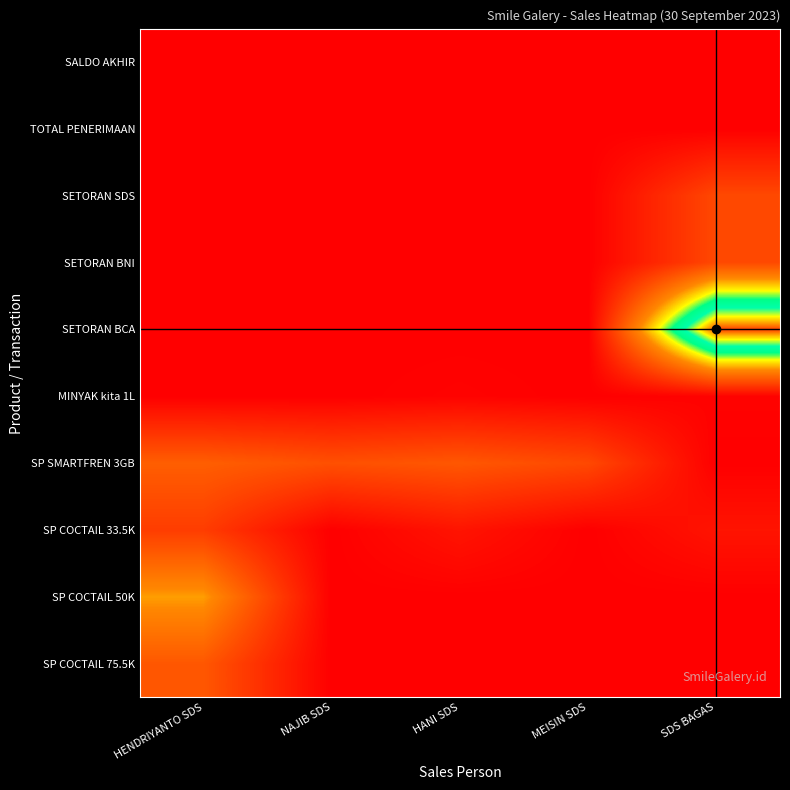

Reading right to left, what are all the values shown in this chart?

SP COCTAIL 75.5K: SDS BAGAS=0	MEISIN SDS=0	HANI SDS=0	NAJIB SDS=0	HENDRIYANTO SDS=180000
SP COCTAIL 50K: SDS BAGAS=0	MEISIN SDS=0	HANI SDS=0	NAJIB SDS=0	HENDRIYANTO SDS=300000
SP COCTAIL 33.5K: SDS BAGAS=42000	MEISIN SDS=0	HANI SDS=42000	NAJIB SDS=0	HENDRIYANTO SDS=126000
SP SMARTFREN 3GB: SDS BAGAS=0	MEISIN SDS=150000	HANI SDS=180000	NAJIB SDS=165000	HENDRIYANTO SDS=195000
MINYAK kita 1L: SDS BAGAS=7000	MEISIN SDS=0	HANI SDS=7000	NAJIB SDS=0	HENDRIYANTO SDS=0
SETORAN BCA: SDS BAGAS=700000	MEISIN SDS=0	HANI SDS=0	NAJIB SDS=0	HENDRIYANTO SDS=0
SETORAN BNI: SDS BAGAS=150000	MEISIN SDS=0	HANI SDS=0	NAJIB SDS=0	HENDRIYANTO SDS=0
SETORAN SDS: SDS BAGAS=150000	MEISIN SDS=0	HANI SDS=0	NAJIB SDS=0	HENDRIYANTO SDS=0
TOTAL PENERIMAAN: SDS BAGAS=0	MEISIN SDS=0	HANI SDS=0	NAJIB SDS=0	HENDRIYANTO SDS=0
SALDO AKHIR: SDS BAGAS=0	MEISIN SDS=0	HANI SDS=0	NAJIB SDS=0	HENDRIYANTO SDS=0